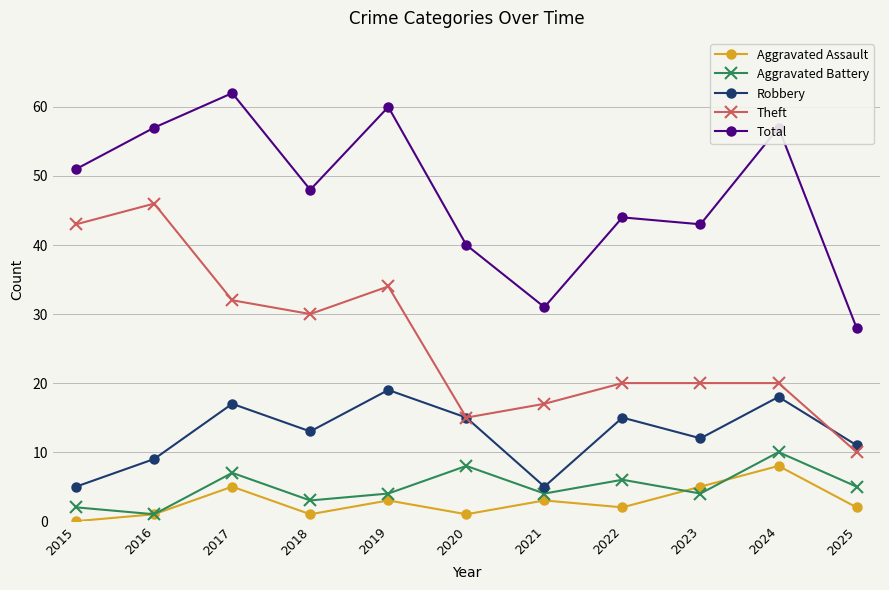

How many lines are shown in the chart?

5